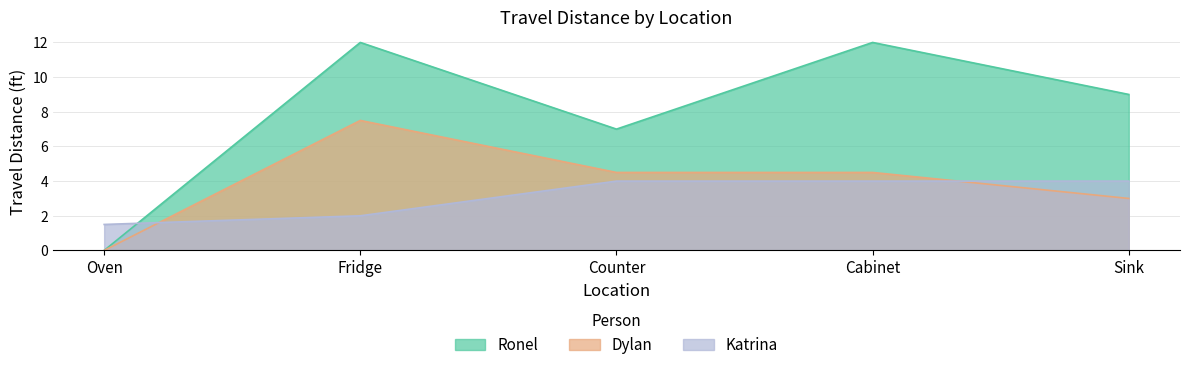

At which label does Dylan first exceed 4?

Fridge